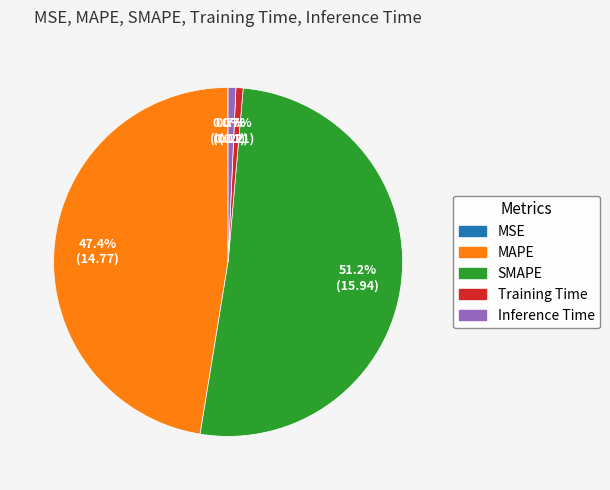

Does any single category account for the majority?

Yes